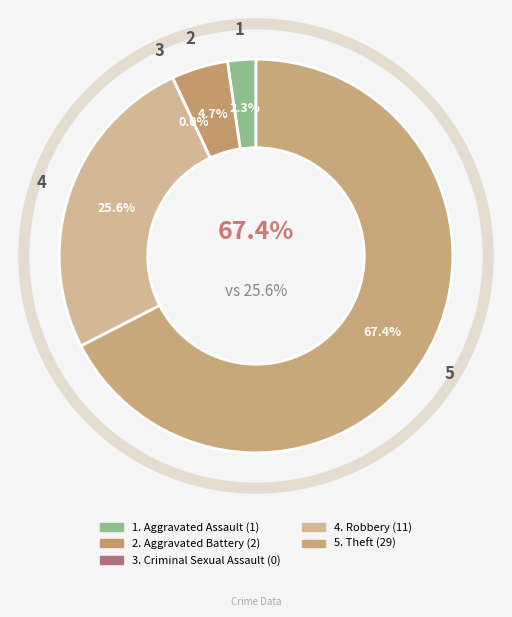

What percentage is the Aggravated Assault slice, to the nearest percent?

2%